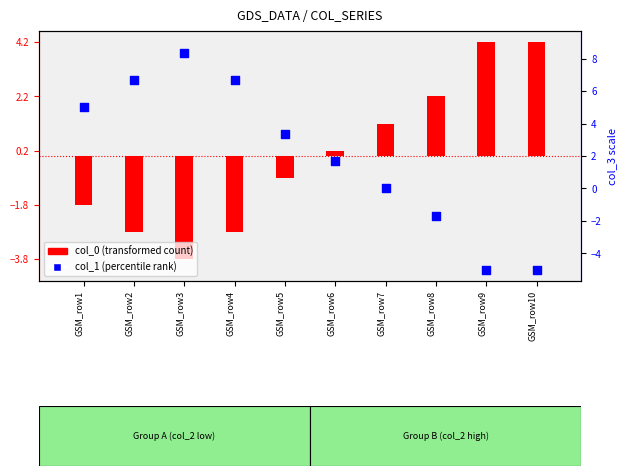

Which series contains the lowest Y value?

col_1 (percentile rank)